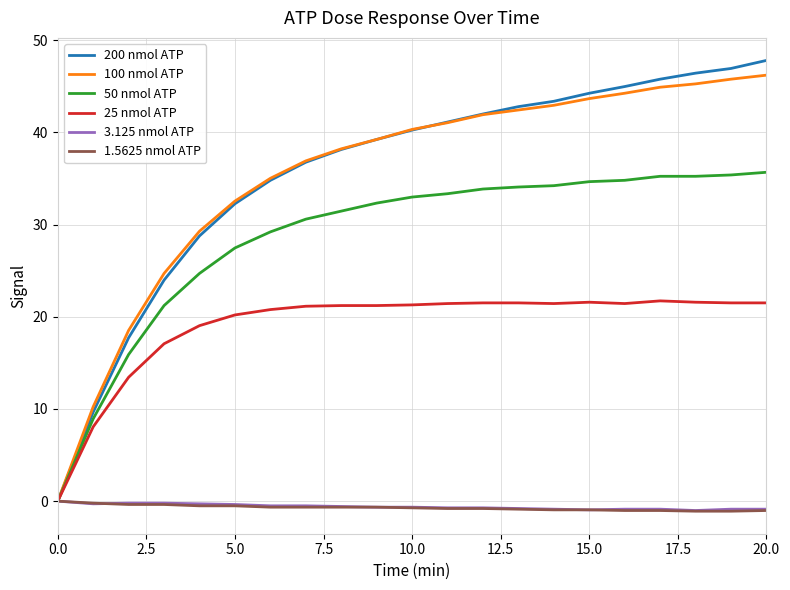

How many lines are shown in the chart?

6